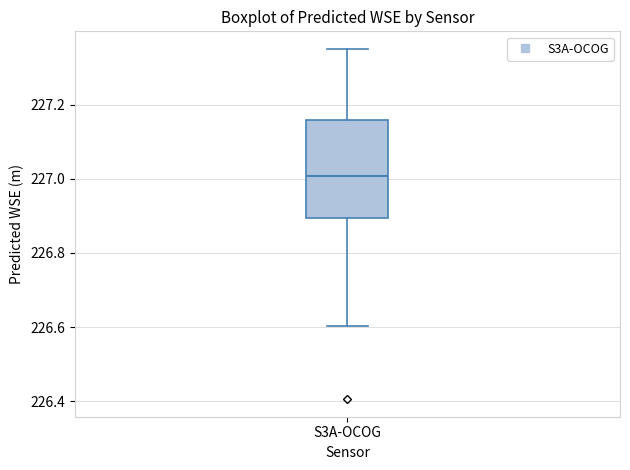

Transcribe this box plot: give where the median line is, the range the box spans, and where the two whiskers end, as read against the y-axis. The values are not printed on the chart, so give them approximately, as read against the axis.

median 227.00, box 226.90 to 227.16, whiskers 226.60 to 227.36